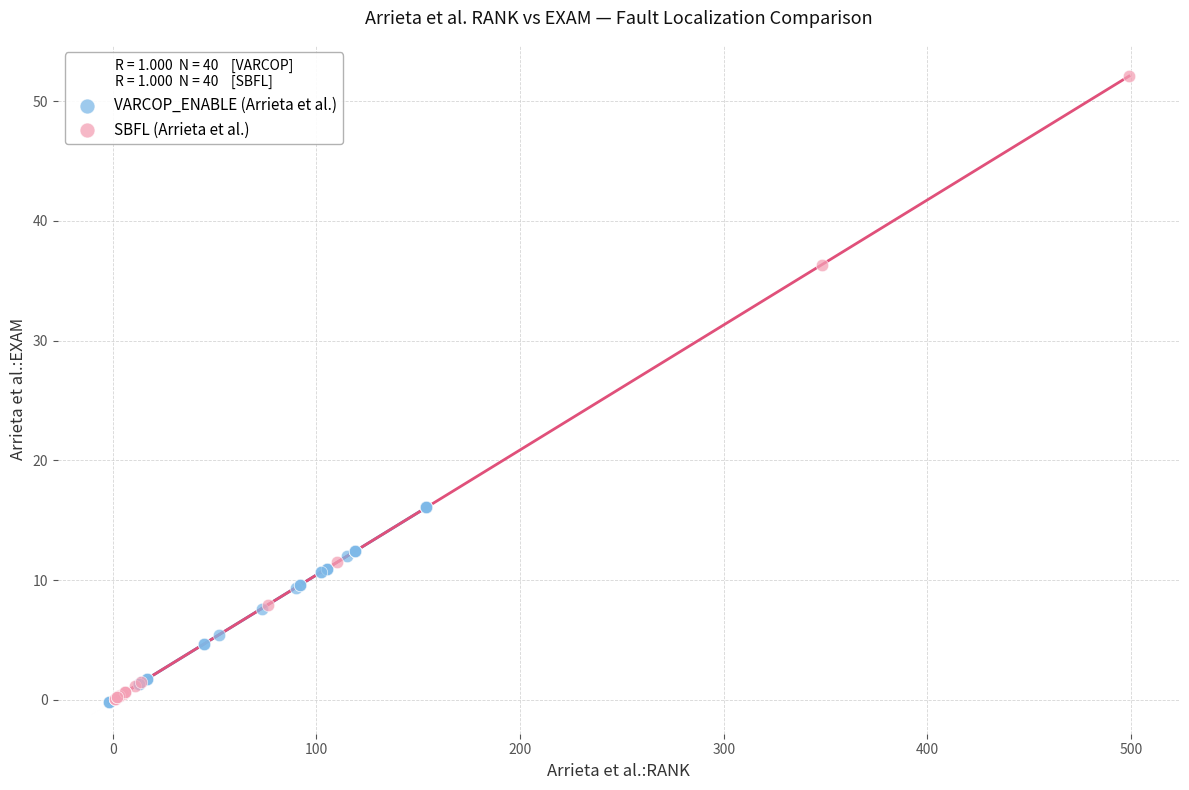

Which series has the widest spread of Y values?

SBFL (Arrieta et al.)